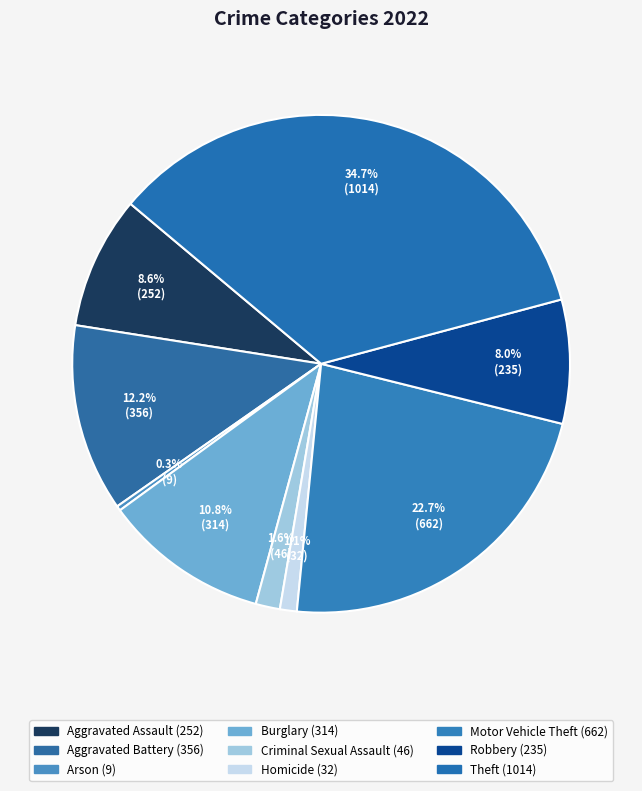

The Theft slice represents 35% of the pie. True or false?

True